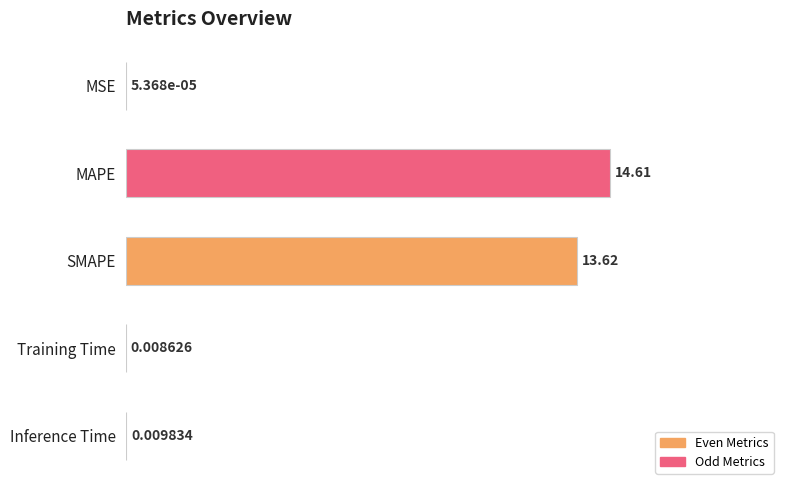

At which category does the chart reach its peak across all series?

MAPE